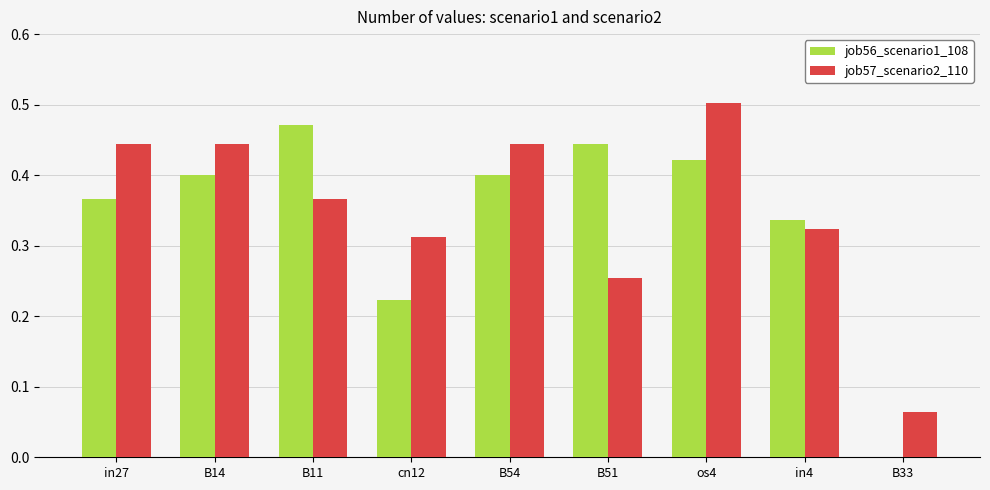

At which category does the chart reach its peak across all series?

os4